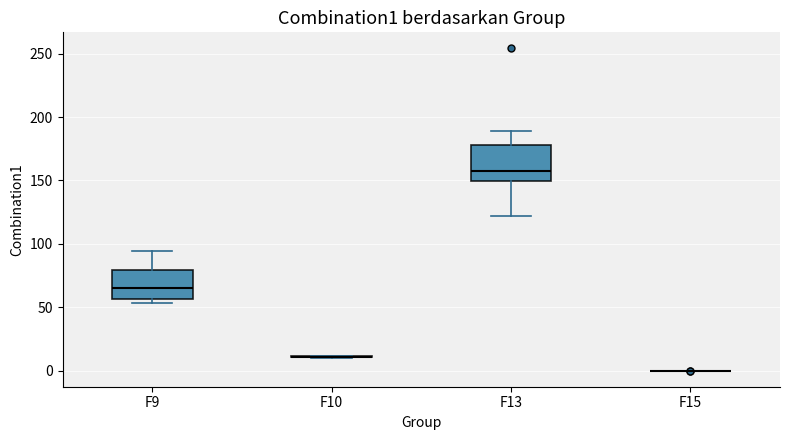

Reading left to right, transcribe this box plot: for each box, give where its median line is, the range the box spans, and where its two whiskers end, as read against the y-axis. The values are not printed on the chart, so give them approximately, as read against the axis.

F9: median 65, box 55 to 80, whiskers 55 (just below the box's lower edge) to 95
F10: box collapsed to a line at 10, whiskers 10 to 10
F13: median 155, box 150 to 180, whiskers 120 to 190
F15: box collapsed to a line at 0, whiskers 0 to 0